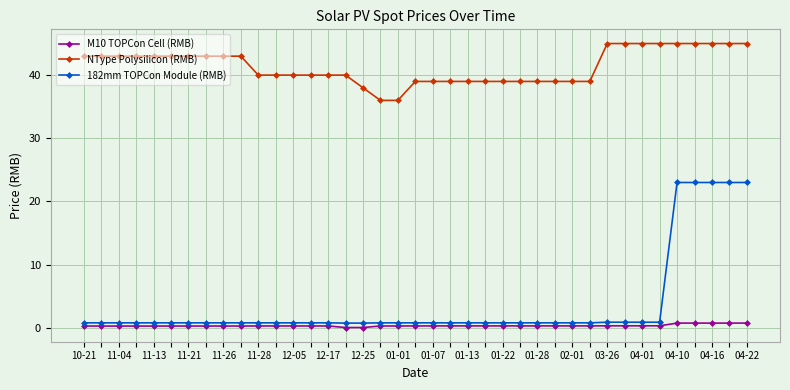

What is the sum of all 182mm TOPCon Module (RMB) values?

141.8